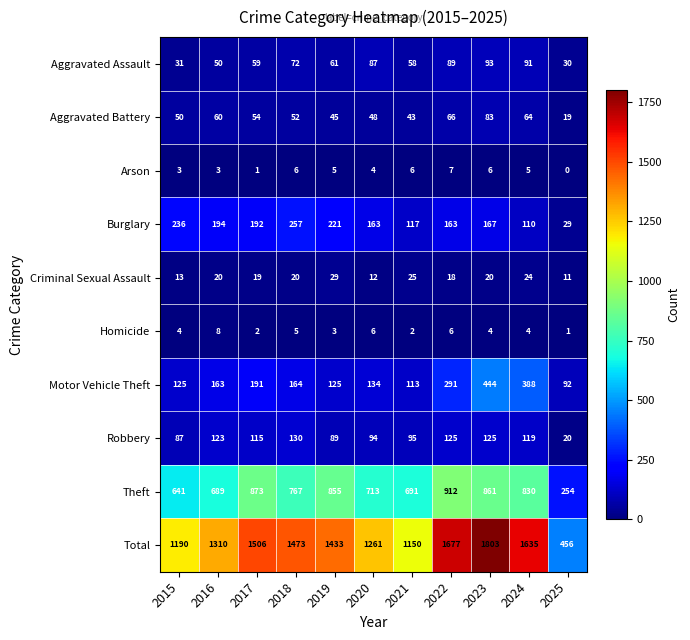

At 2017, list the series in order from smallest to largest.

Arson, Homicide, Criminal Sexual Assault, Aggravated Battery, Aggravated Assault, Robbery, Motor Vehicle Theft, Burglary, Theft, Total